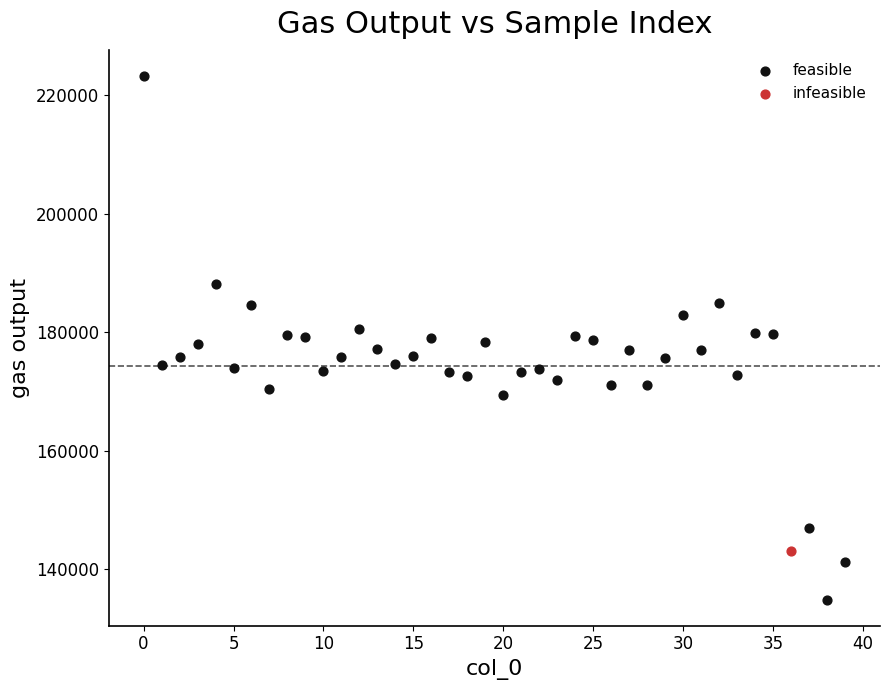

What are all the series names shown in the legend?

feasible, infeasible